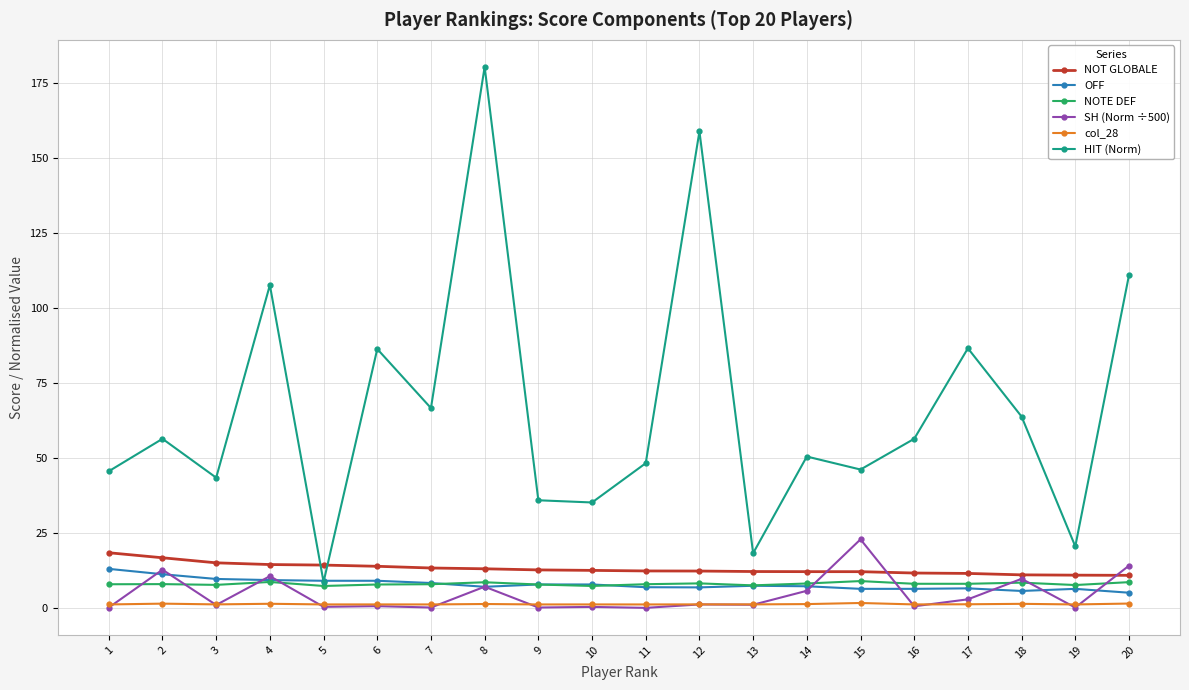

Is the value of NOTE DEF at 19 greater than the value of NOT GLOBALE at 12?

No